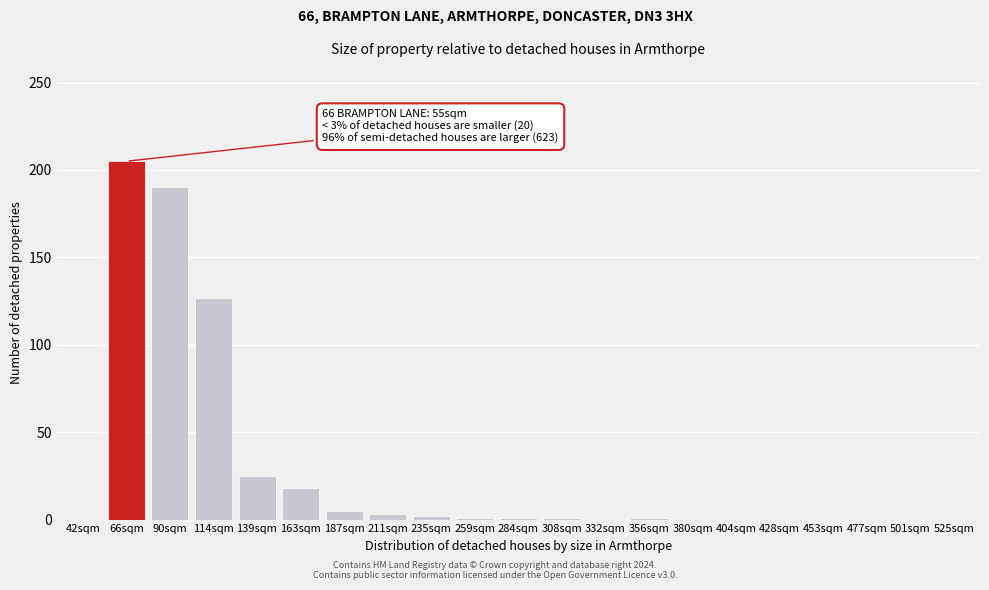

What is the sum of the values at 114sqm and 66sqm?

332